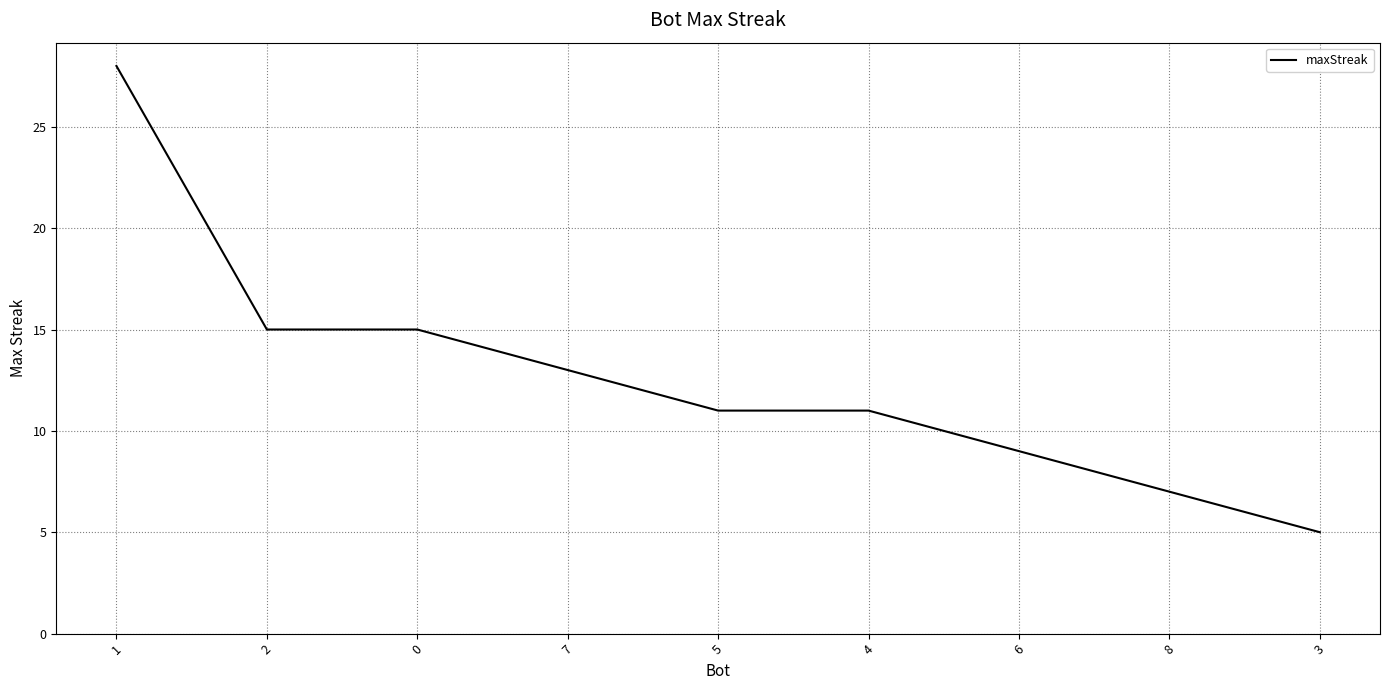

Between 4 and 2, which is larger?

2